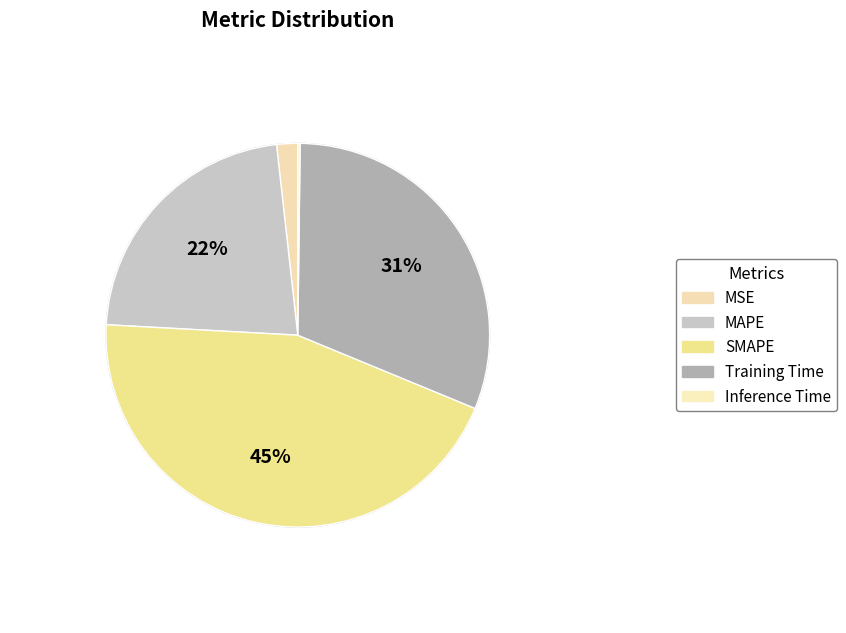

Which category has the smallest portion of the pie?

Inference Time